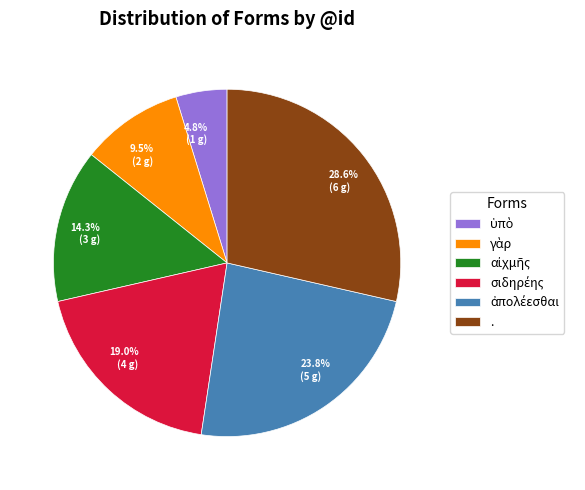

What is the ratio of the value at 28.6% (6 g) to the value at 9.5% (2 g)?

3.0